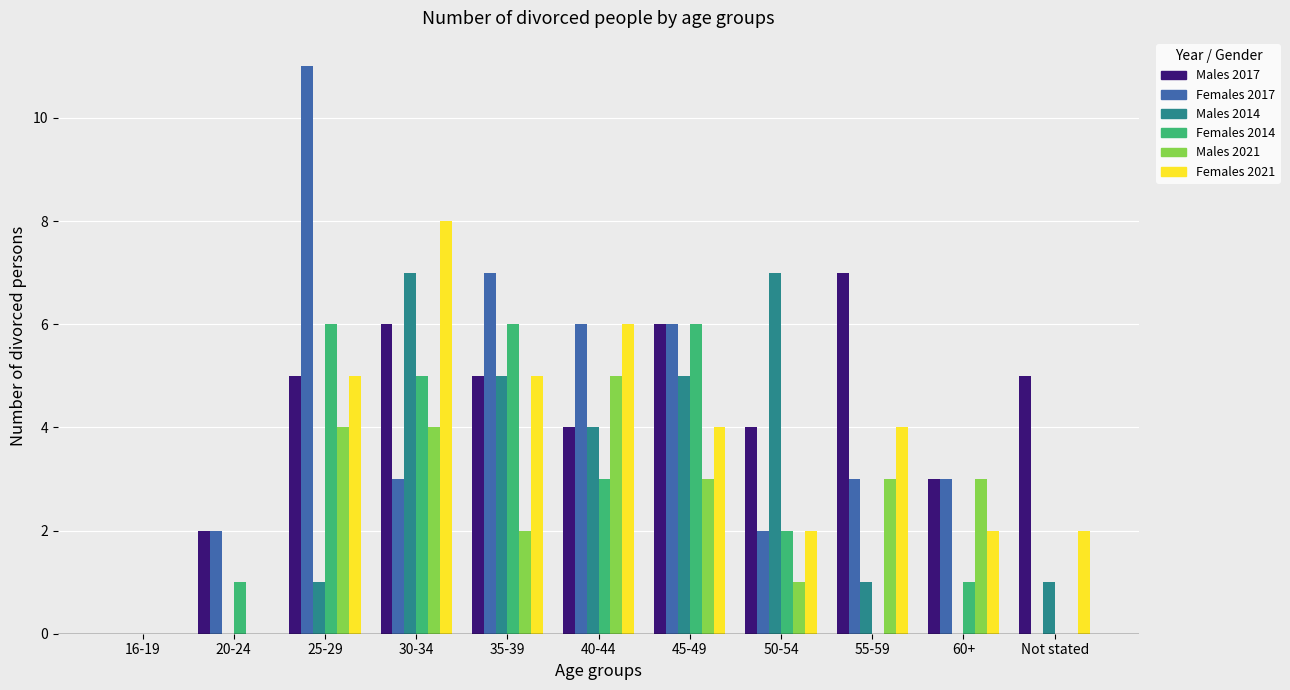

What is the average value of the Females 2021 series?

3